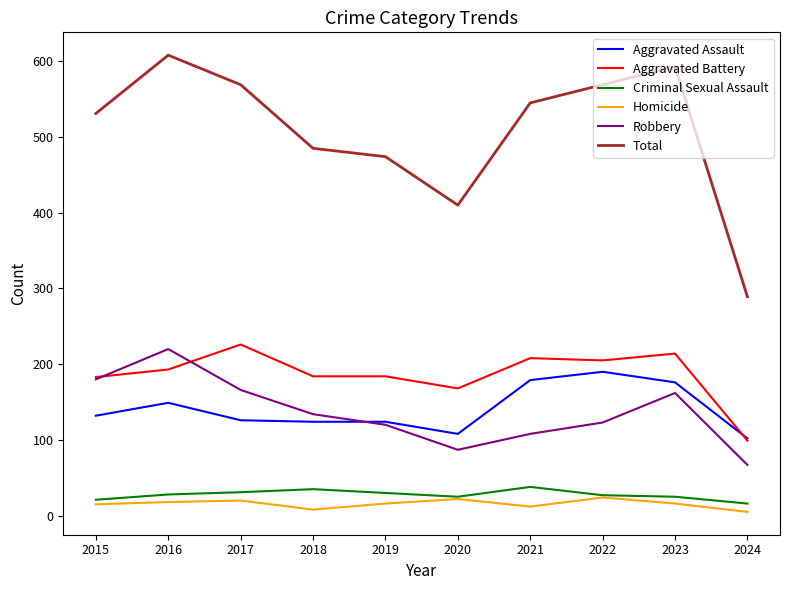

Which label corresponds to the largest value in the chart?

2016